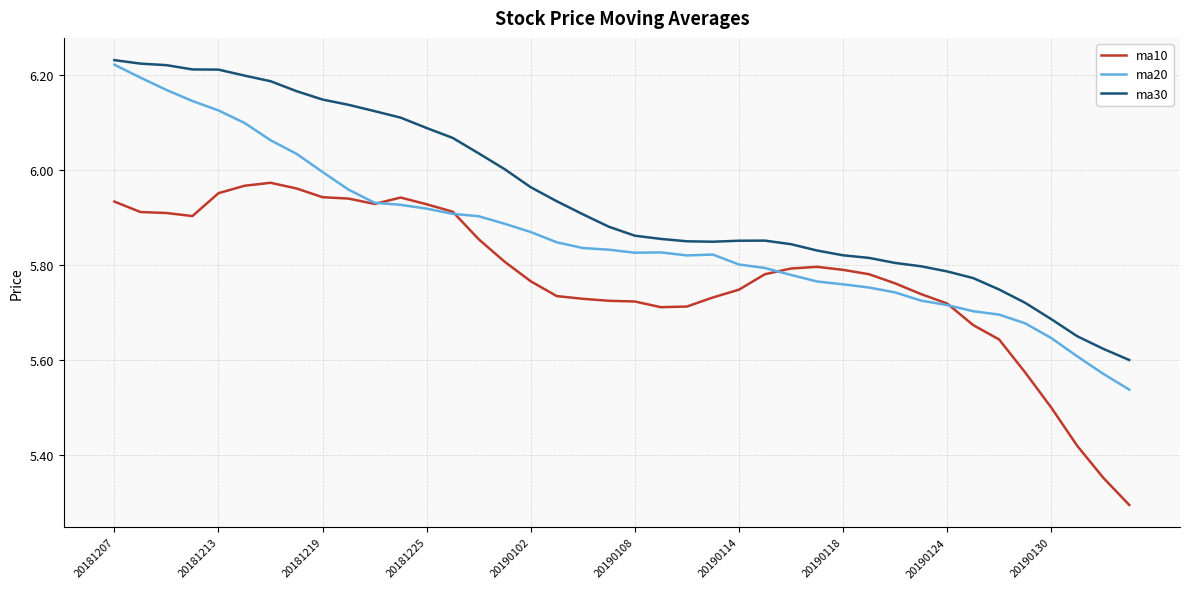

Rank the series by their average value, from highest to lowest.

ma30, ma20, ma10